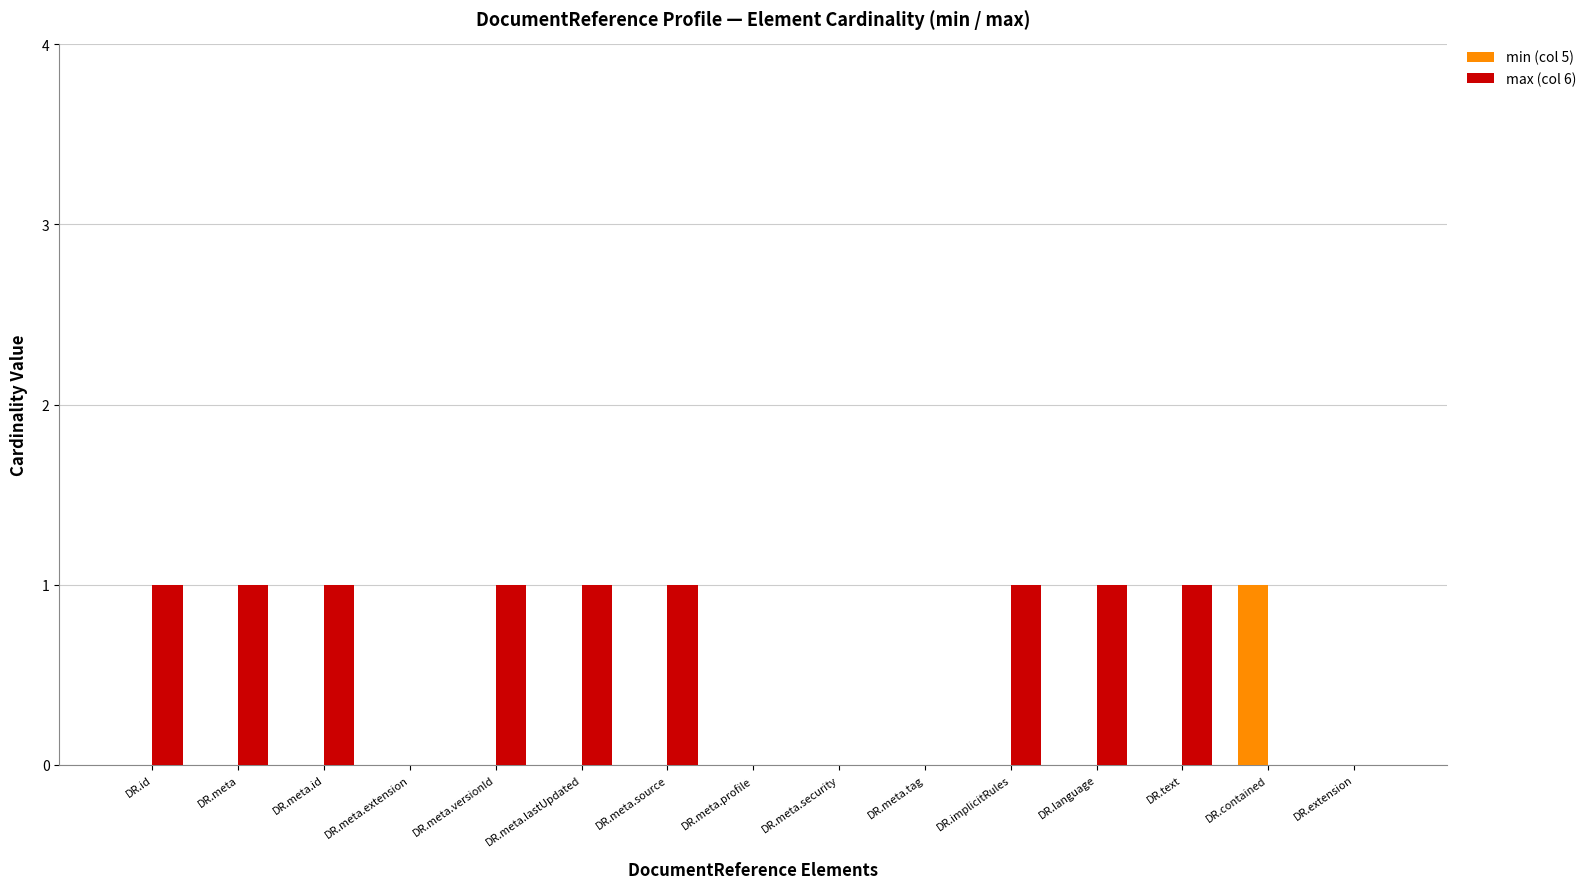

What is the spread (max minus min) of values at DR.meta.source?

1